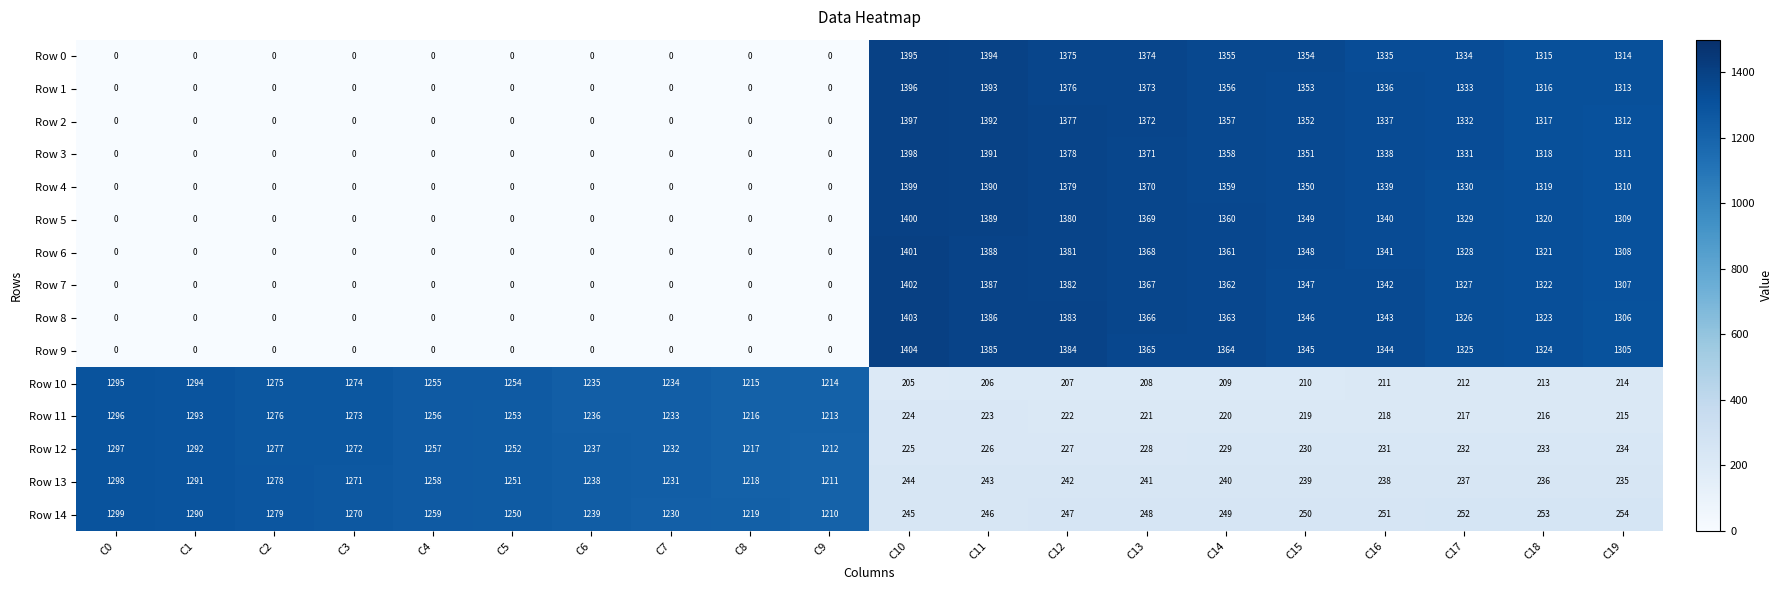

Which category has the highest value in the Row 13 series?

C0